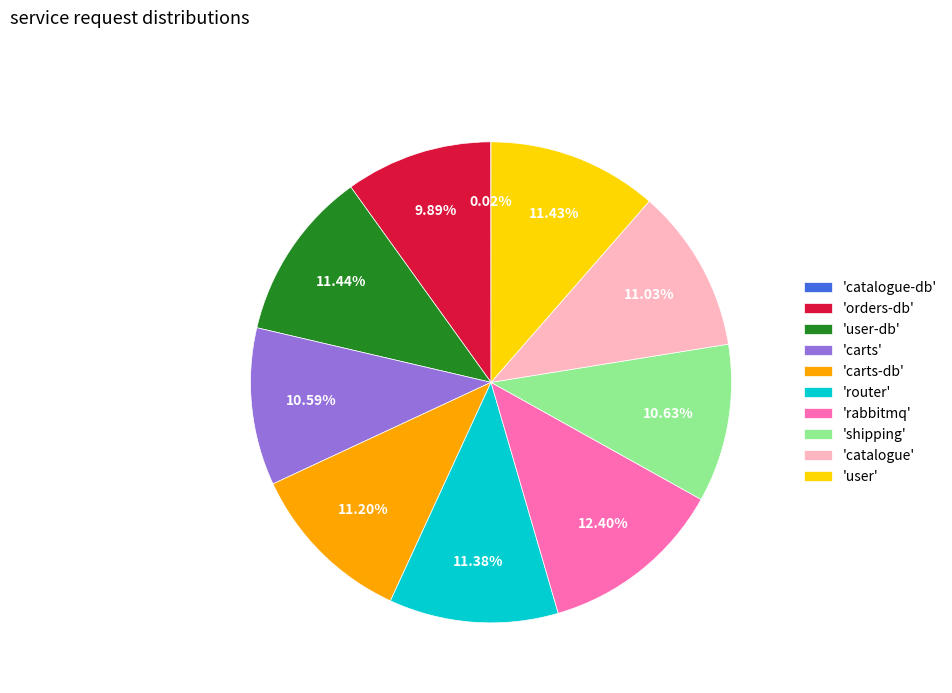

What is the ratio of the value at 'rabbitmq' to the value at 'orders-db'?

1.3